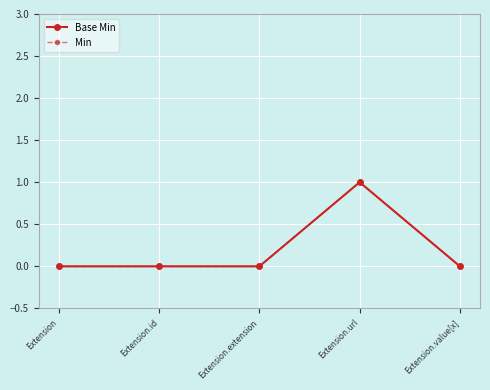

True or false: Base Min and Min cross at least once.

False